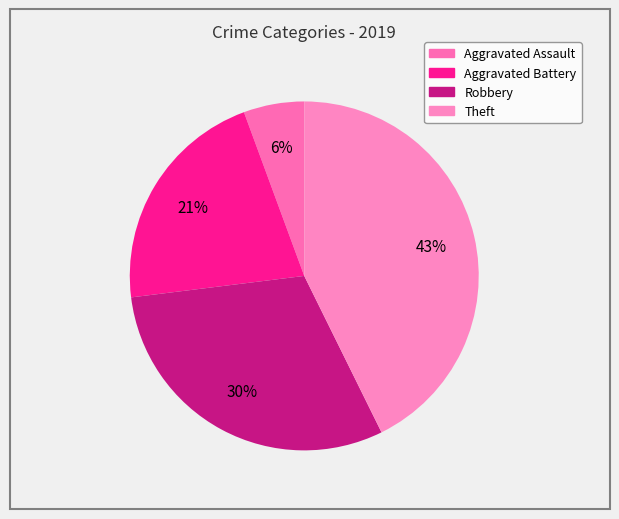

To the nearest percent, what percentage of the pie is Aggravated Assault?

6%